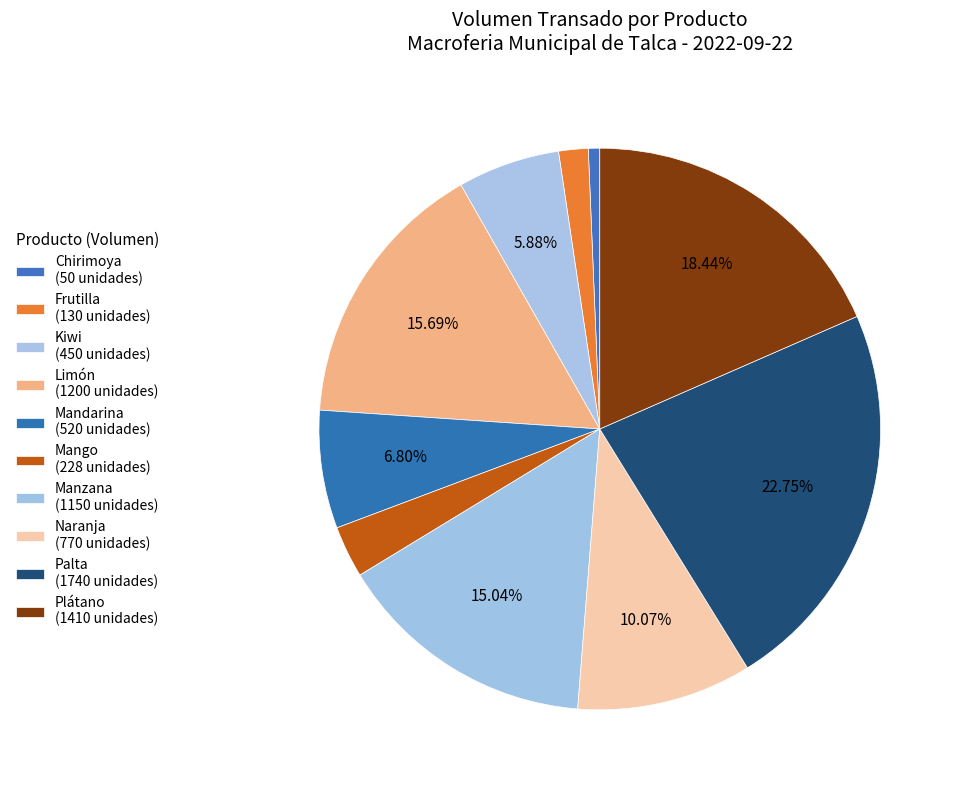

Count the number of slices in the pie.

10